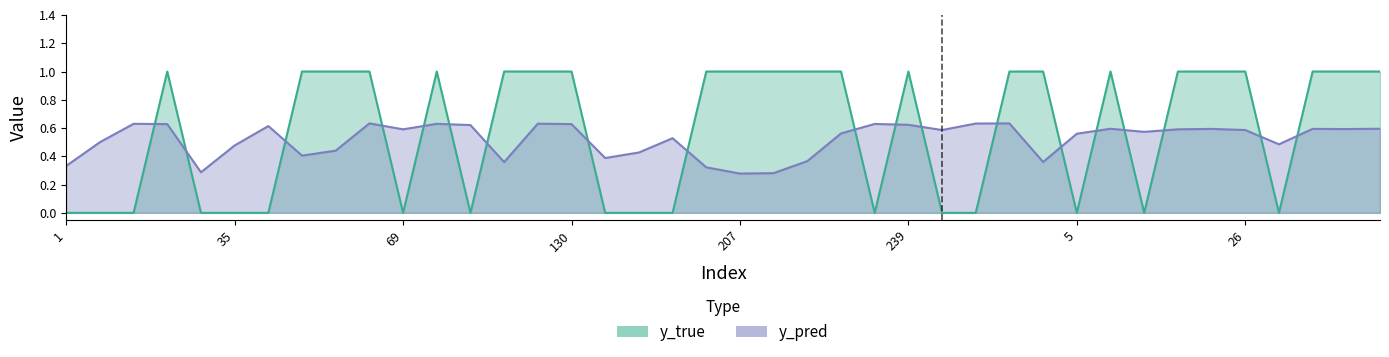

Does the chart display data point markers on the line(s)?

No